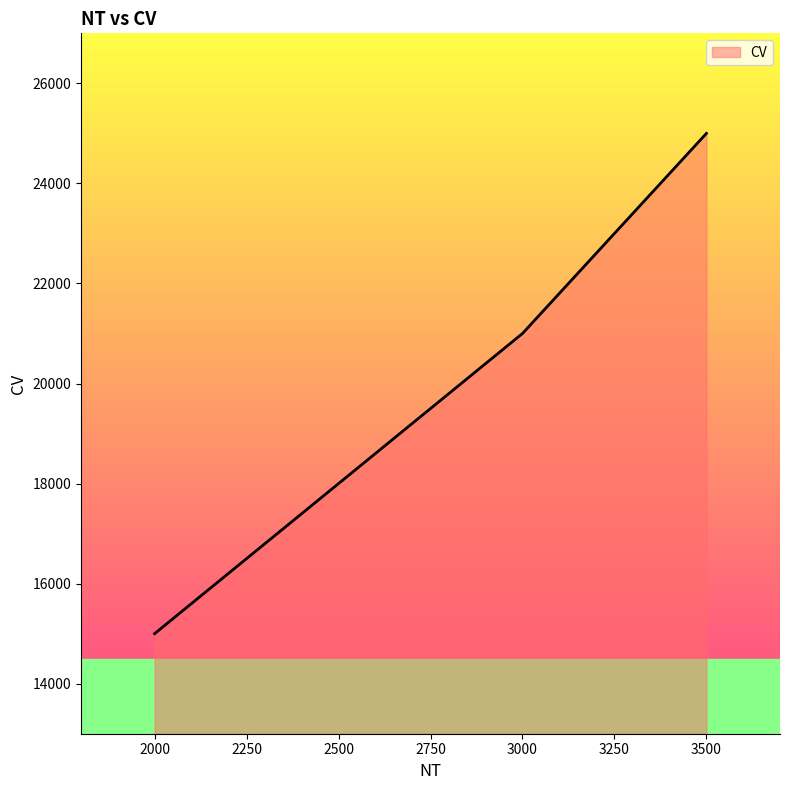

What is the smallest value displayed?

15000